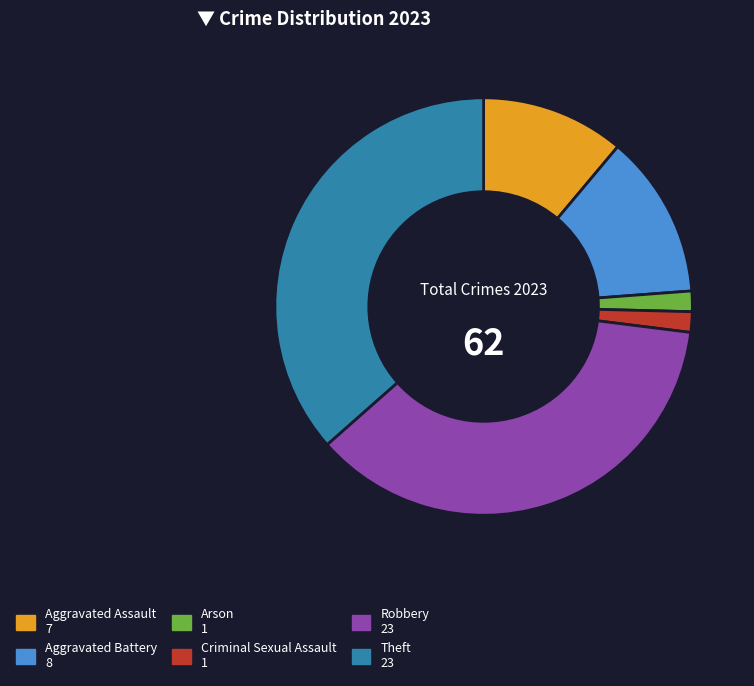

Does Aggravated Assault represent more than half of the total?

No